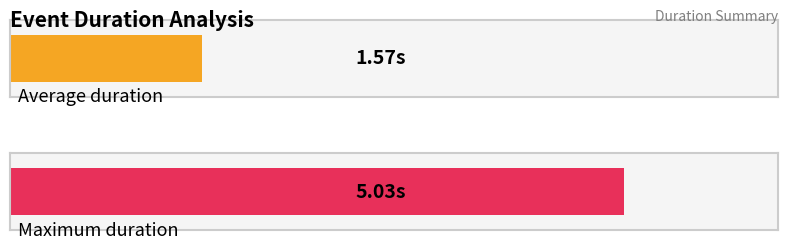

What is the change in value from 0 to 3?

+1.6